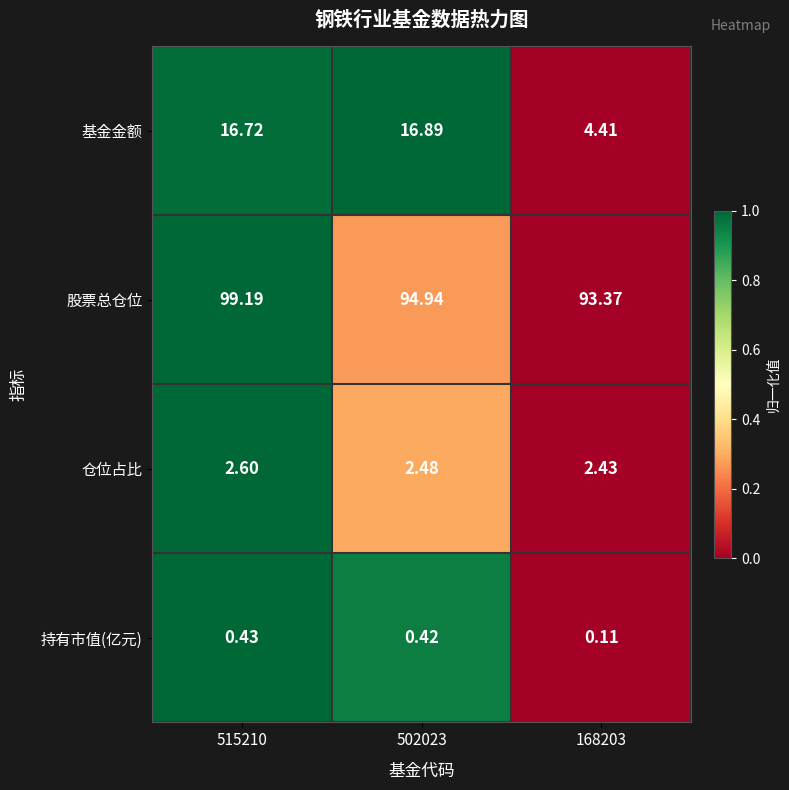

How many categories are shown in the chart?

3